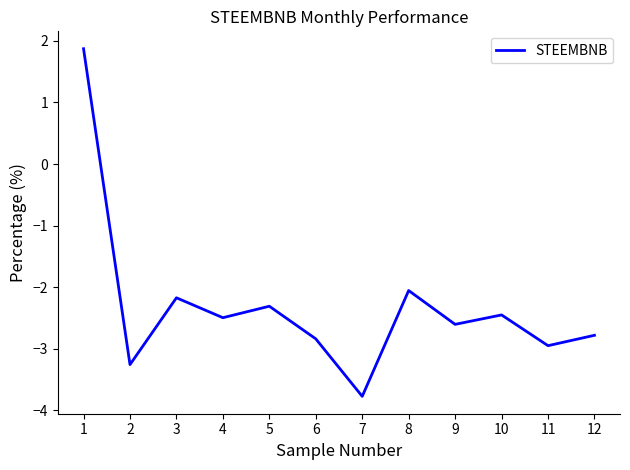

The value at 5 is -0.8. True or false?

False